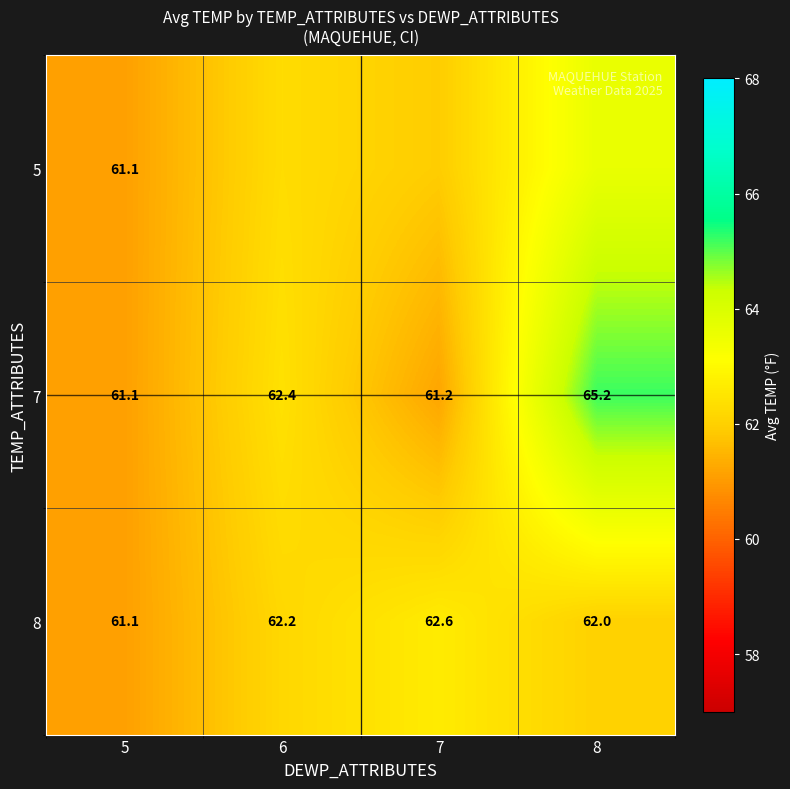

What is the approximate value of 5 at 7?

61.9